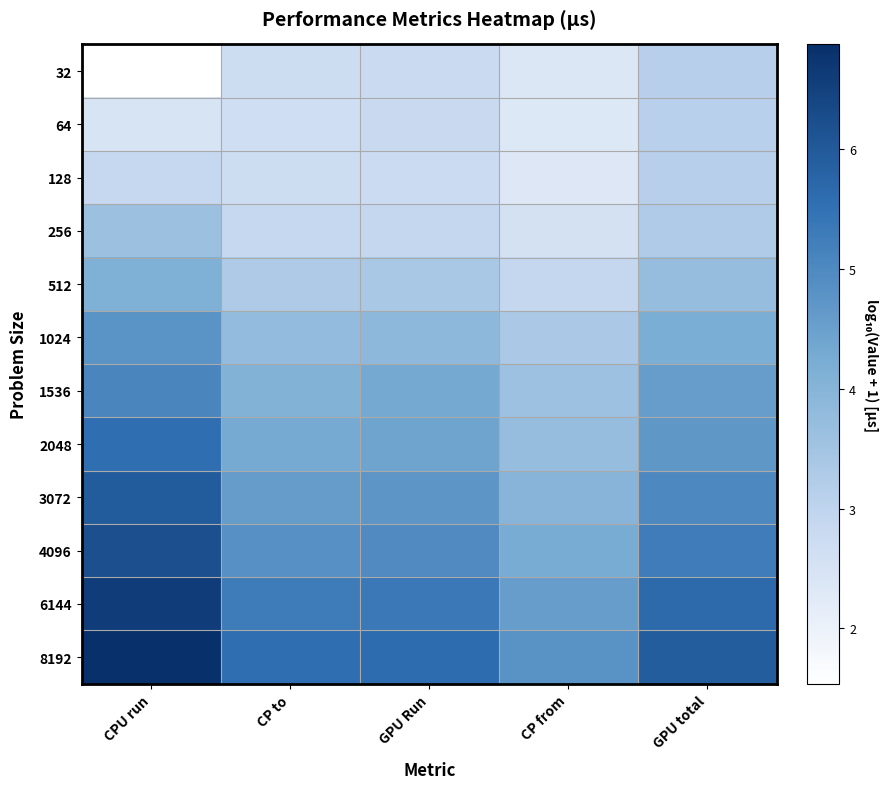

Which series has the widest spread of values?

8192